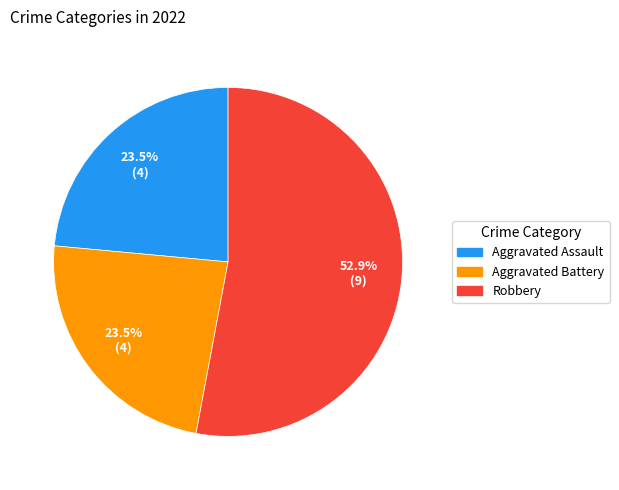

Is there a majority slice in this chart?

Yes